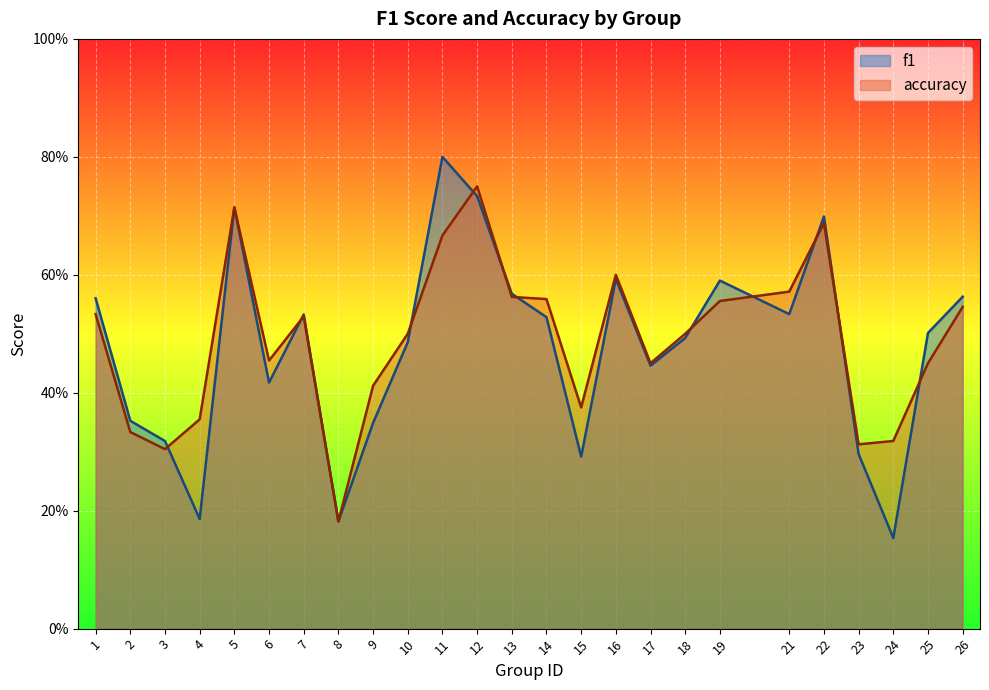

True or false: accuracy and f1 cross at least once.

True